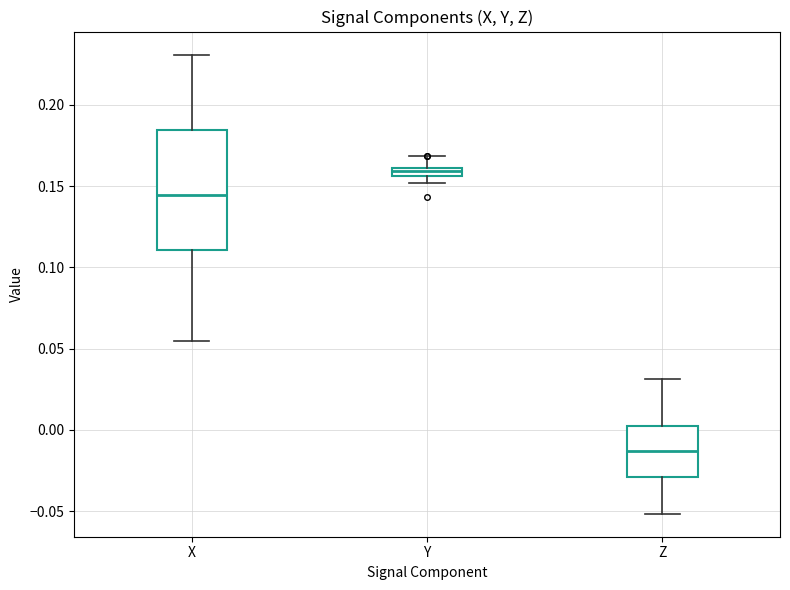

Where is the upper edge of the box for Y on the y-axis? The values are not printed on the chart, so give them approximately, as read against the axis.

0.160